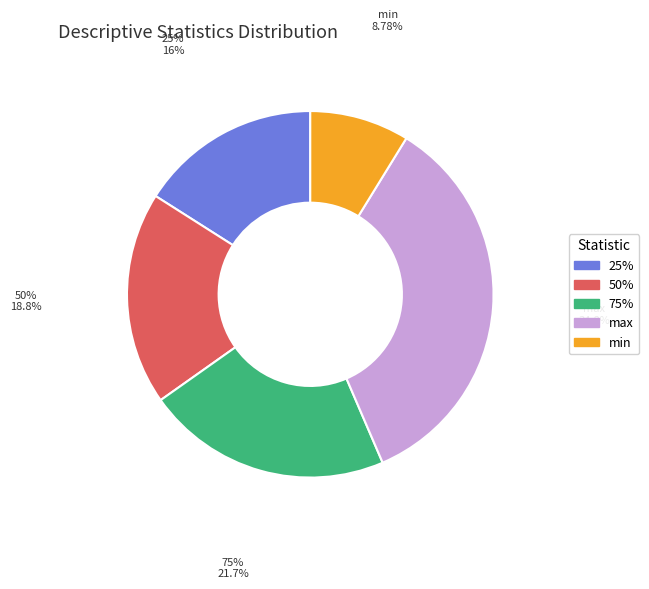

To the nearest percent, what portion does min represent?

9%